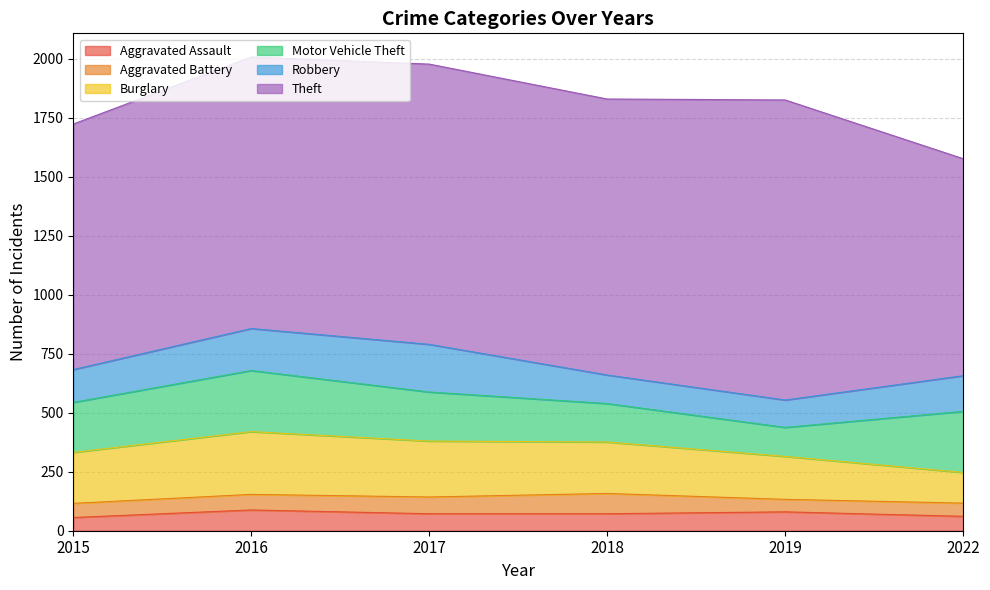

At 2016, list the series in order from smallest to largest.

Aggravated Battery, Aggravated Assault, Robbery, Motor Vehicle Theft, Burglary, Theft